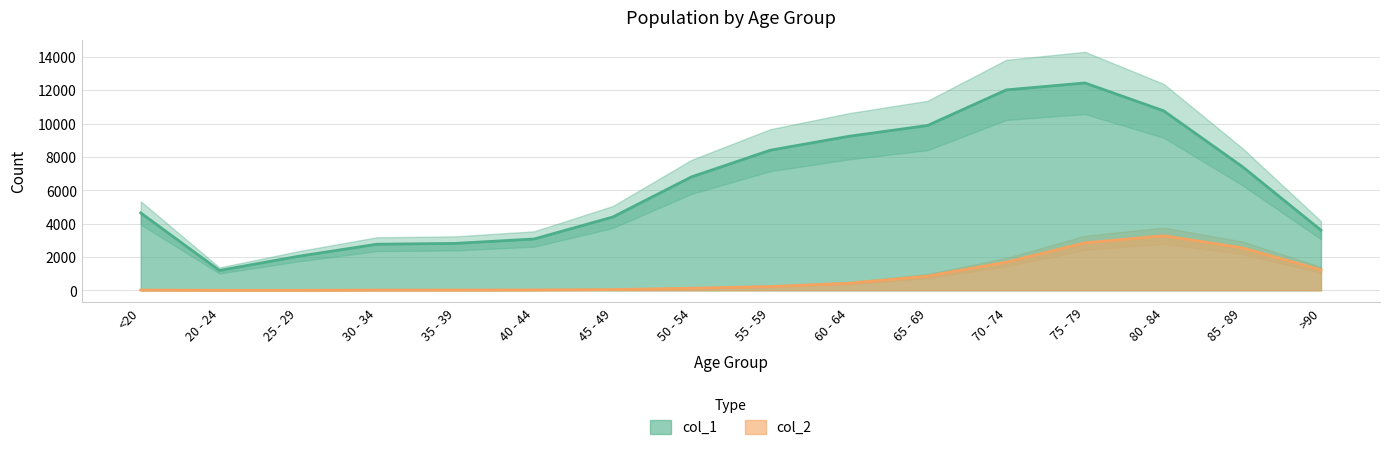

Which has a higher value, 25 - 29 or 20 - 24?

25 - 29